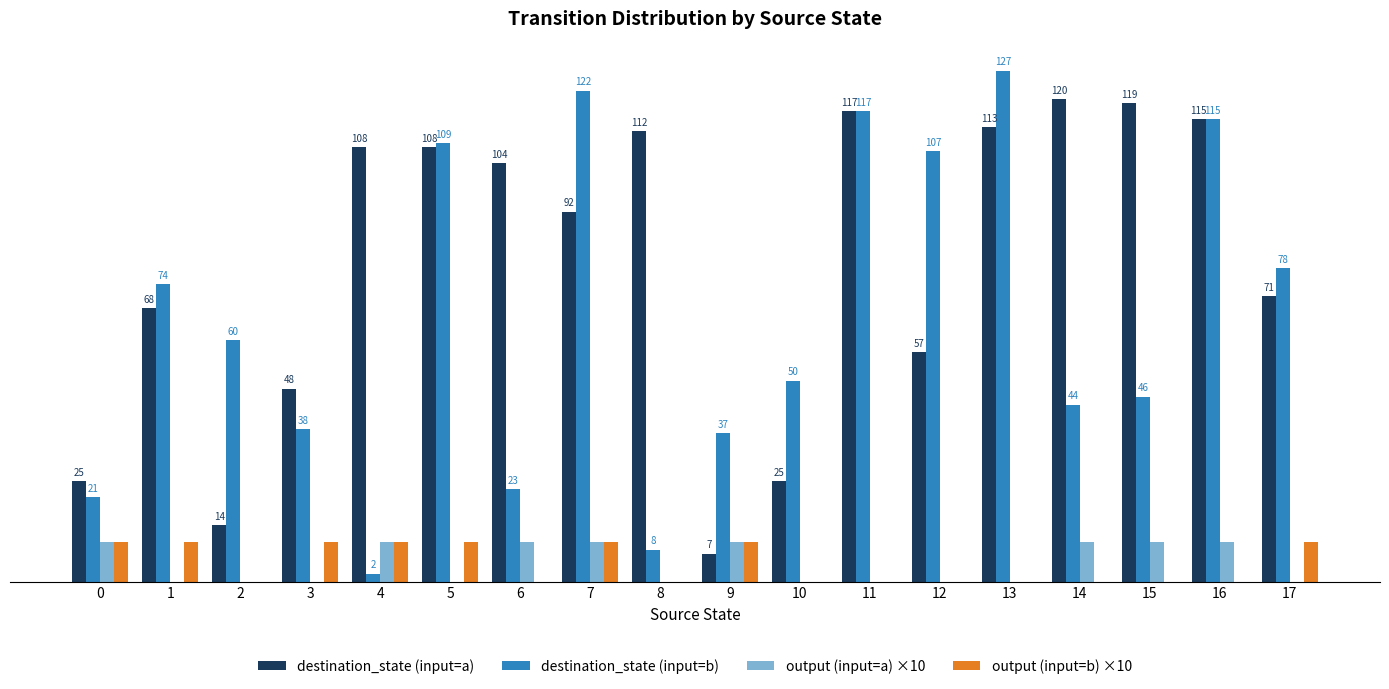

Are the bars grouped side by side (vs. stacked)?

Yes